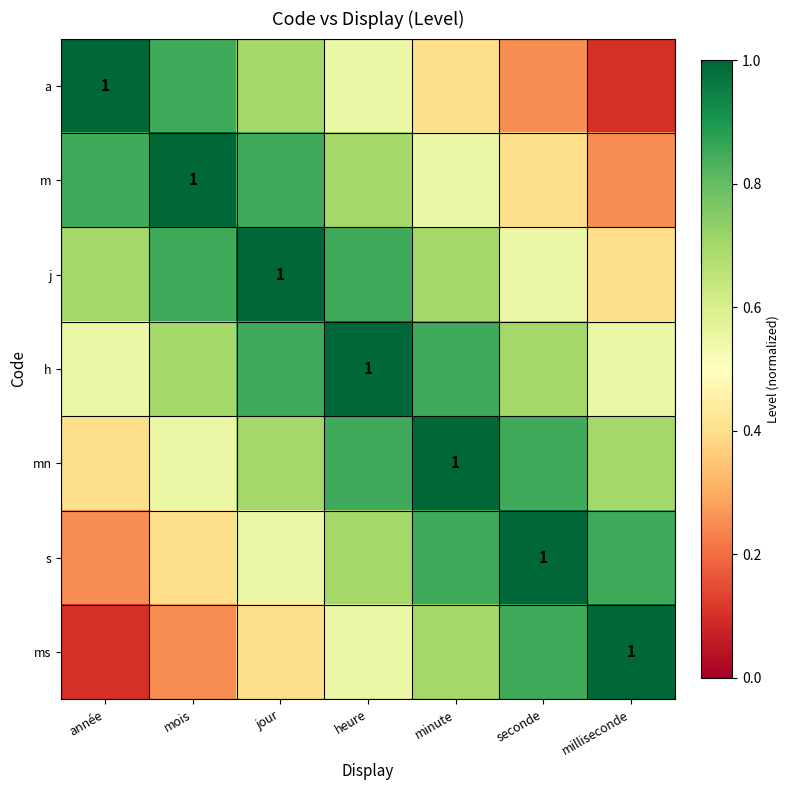

Read the h value at mois.

0.7